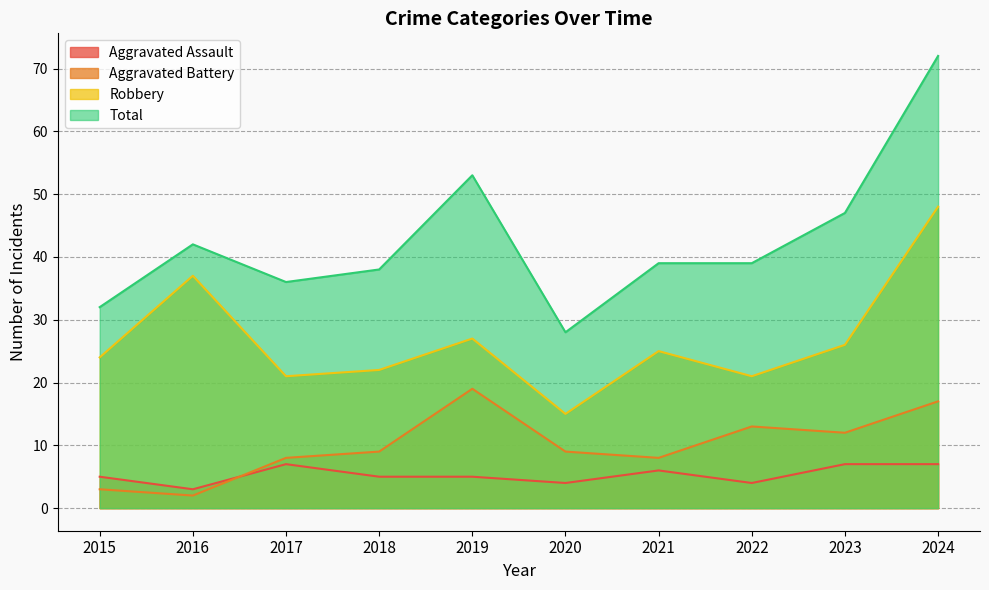

Reading left to right, list all the values displayed in this chart.

Aggravated Assault: 5	3	7	5	5	4	6	4	7	7
Aggravated Battery: 3	2	8	9	19	9	8	13	12	17
Robbery: 24	37	21	22	27	15	25	21	26	48
Total: 32	42	36	38	53	28	39	39	47	72